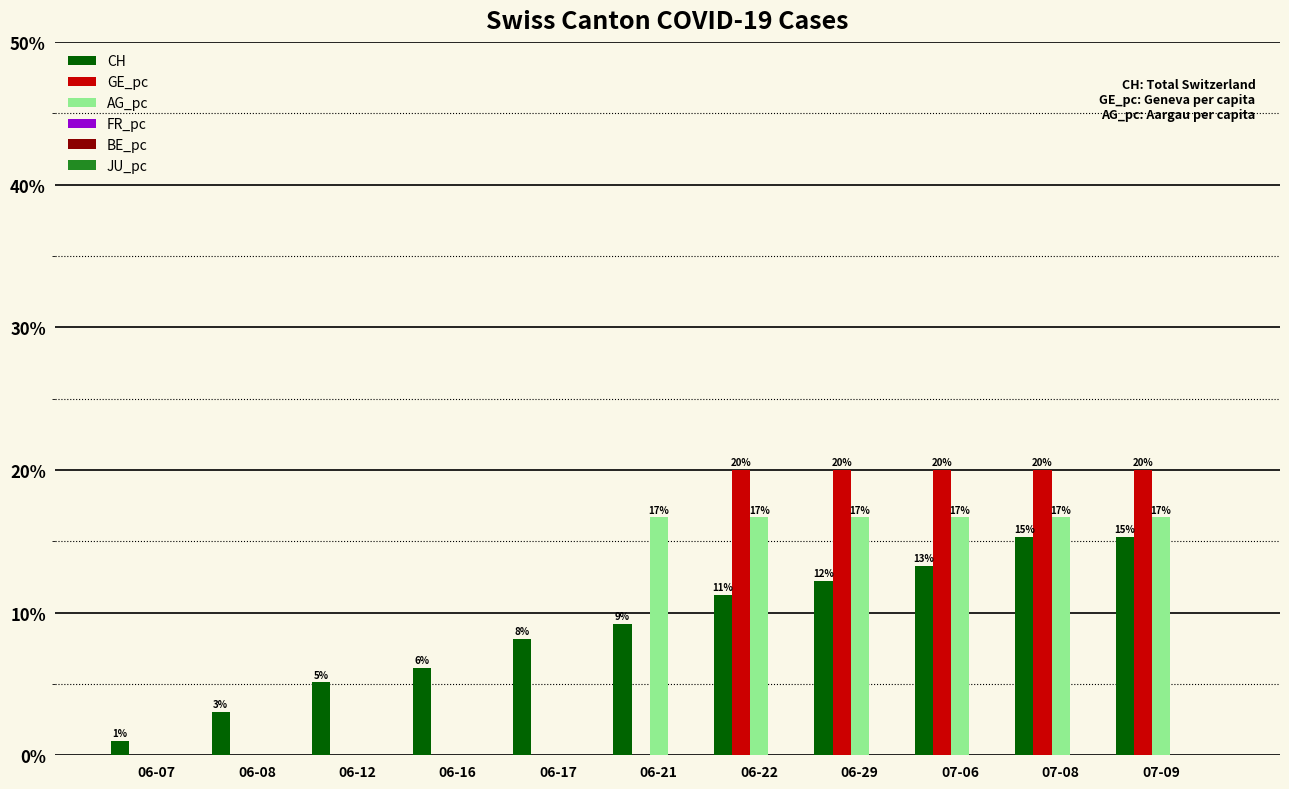

True or false: GE_pc has a value of 11.6 at 06-21.

False